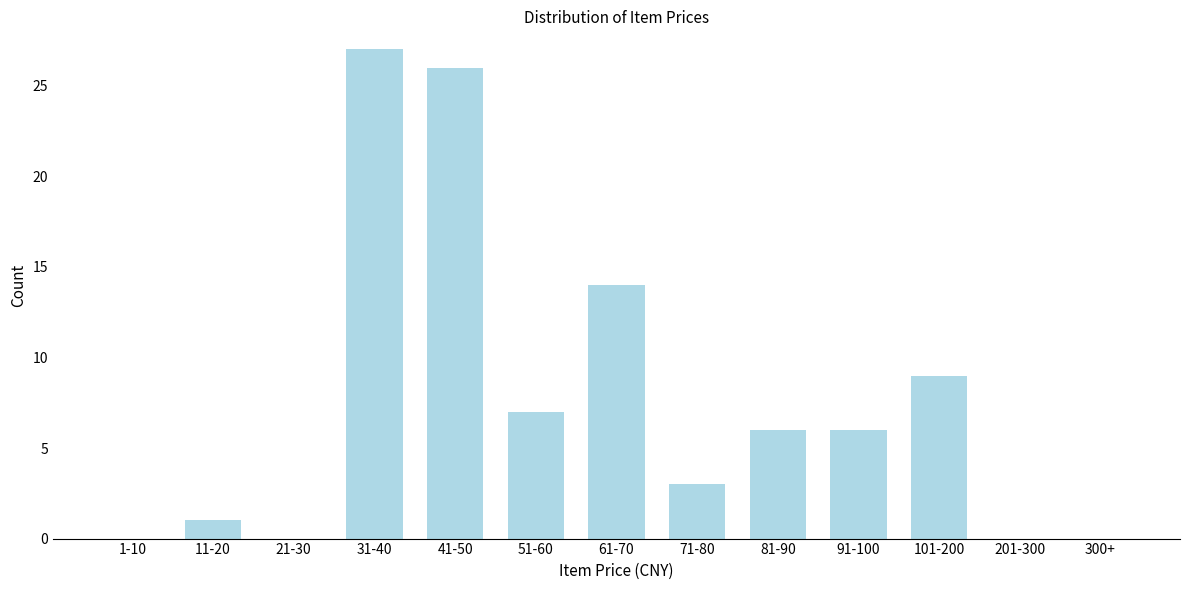

Reading left to right, what are all the values shown in this chart?

1-10=0	11-20=1	21-30=0	31-40=27	41-50=26	51-60=7	61-70=14	71-80=3	81-90=6	91-100=6	101-200=9	201-300=0	300+=0